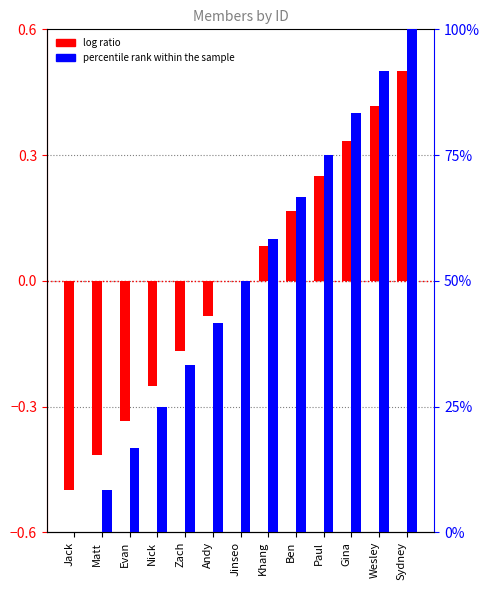

How many bars are there in total?

26